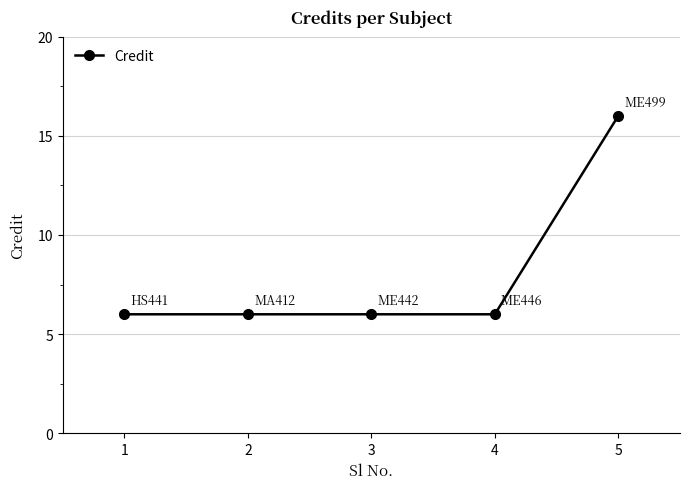

Reading right to left, extract all data points from this chart.

5=16	4=6	3=6	2=6	1=6